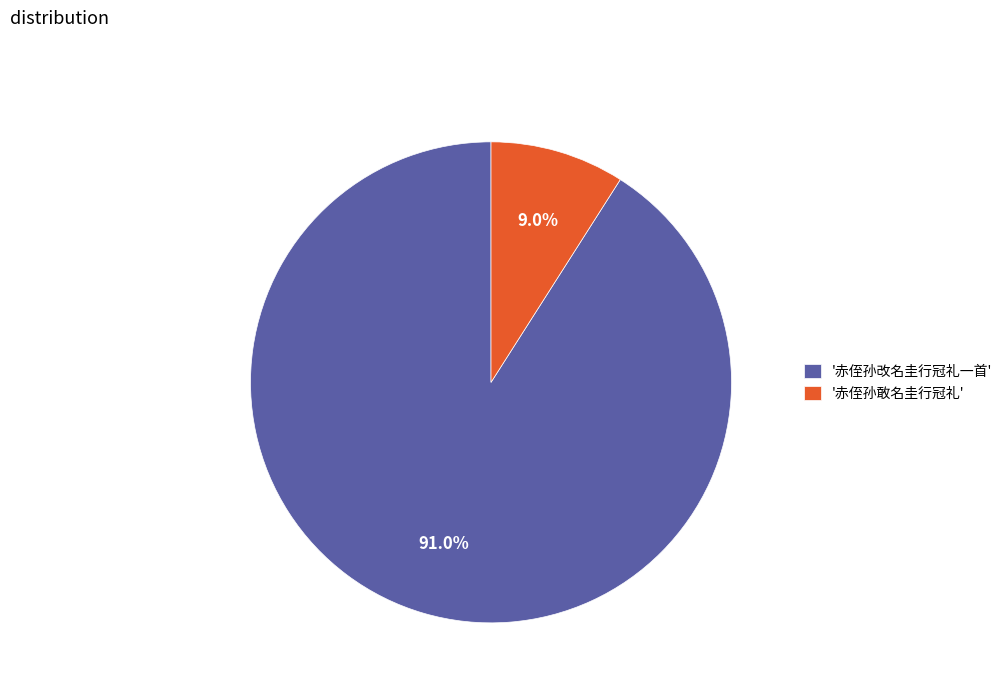

Count the number of slices in the pie.

2